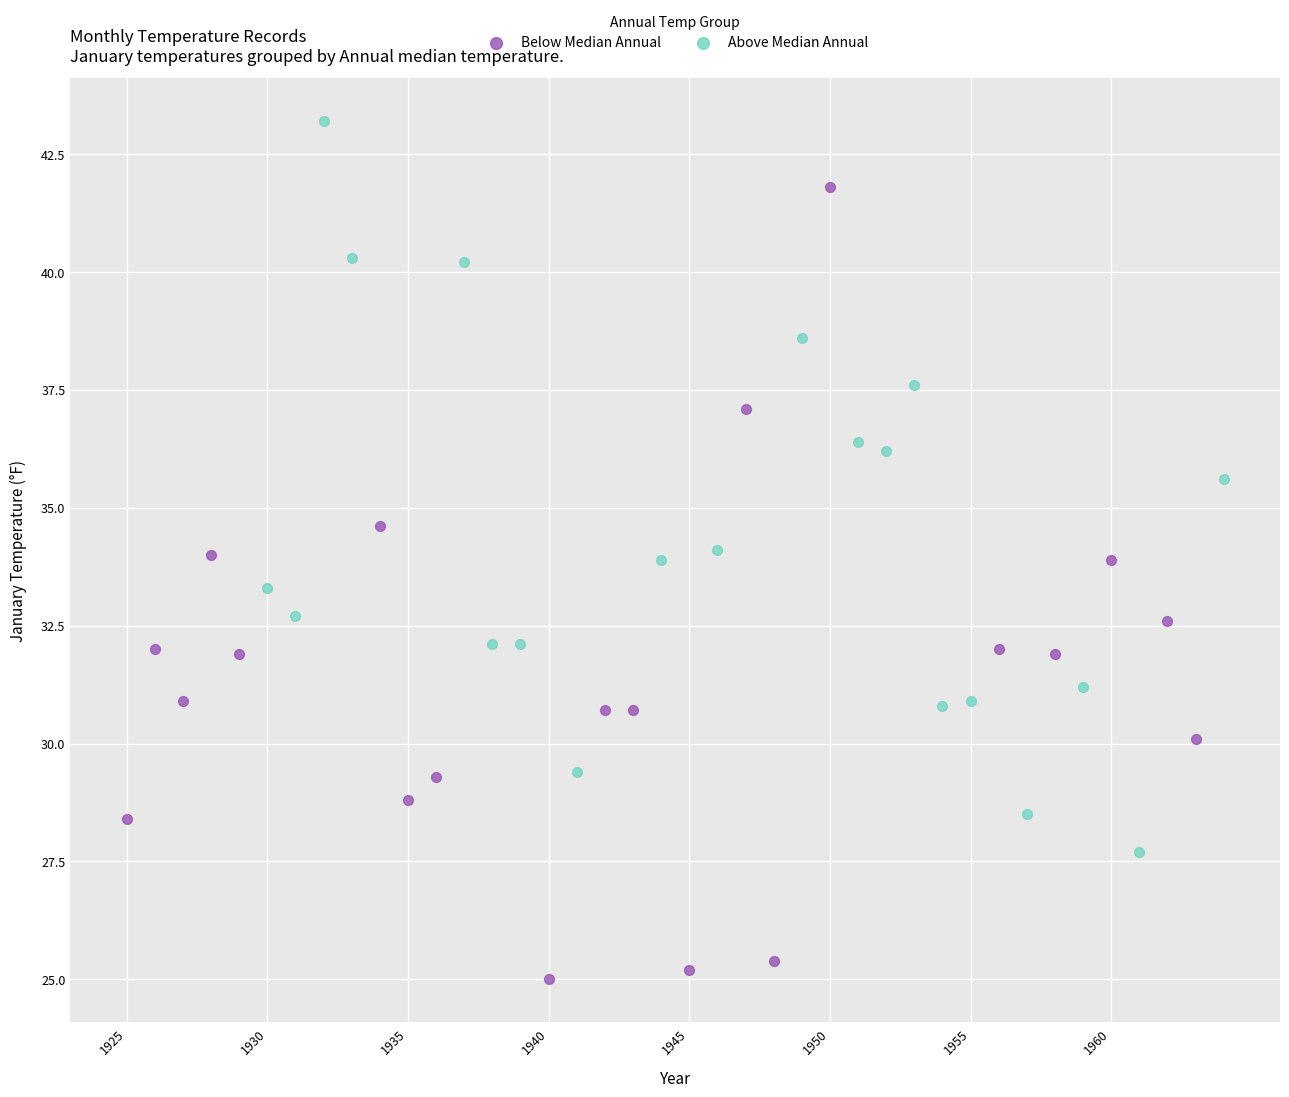

Which series contains the highest Y value?

Above Median Annual